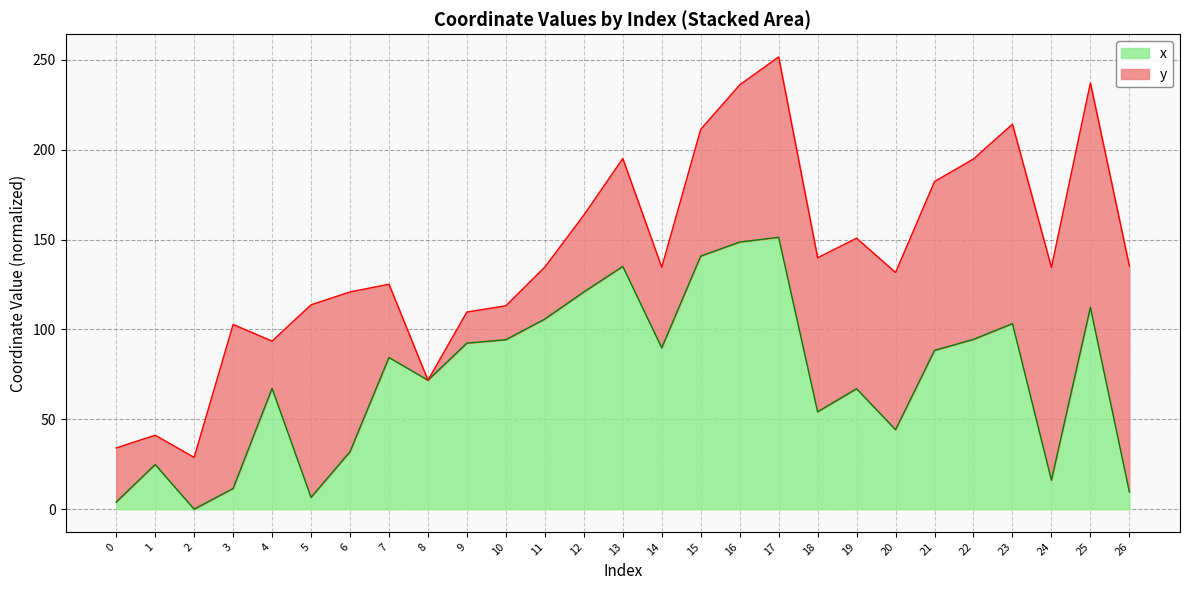

True or false: there are more than 2 points higher than both neighbors.

True